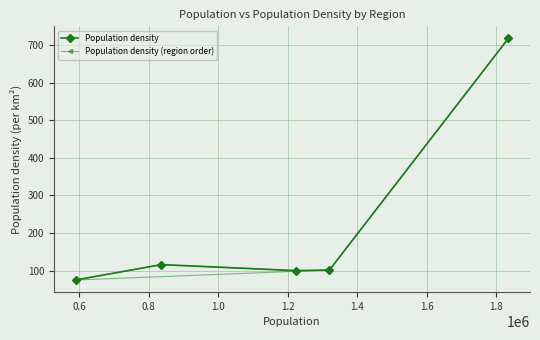

What is the minimum value for Population density (region order)?

74.8